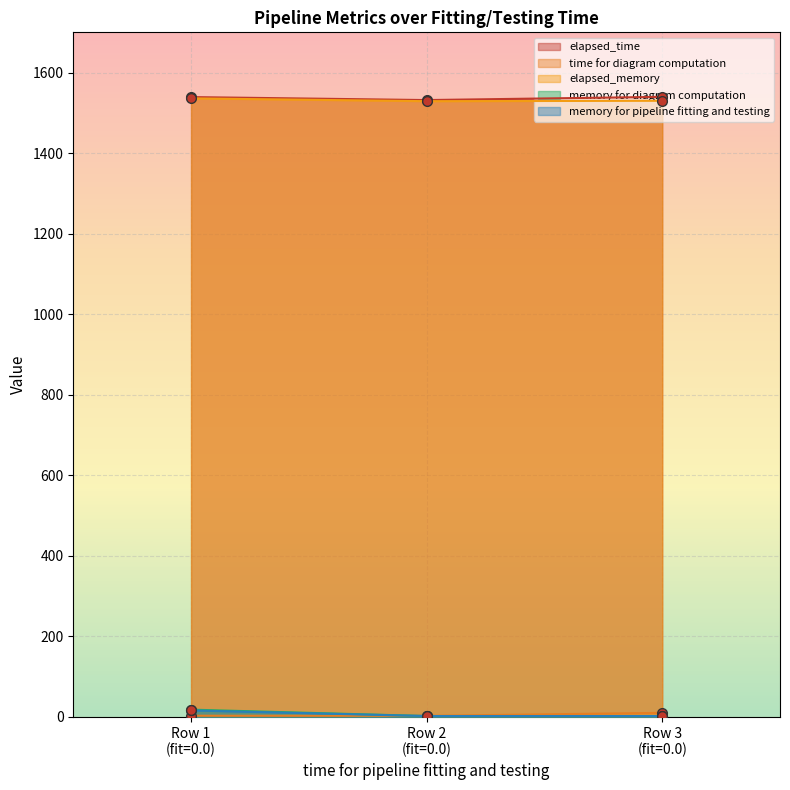

What is the highest value of the elapsed_time series?

1539.8